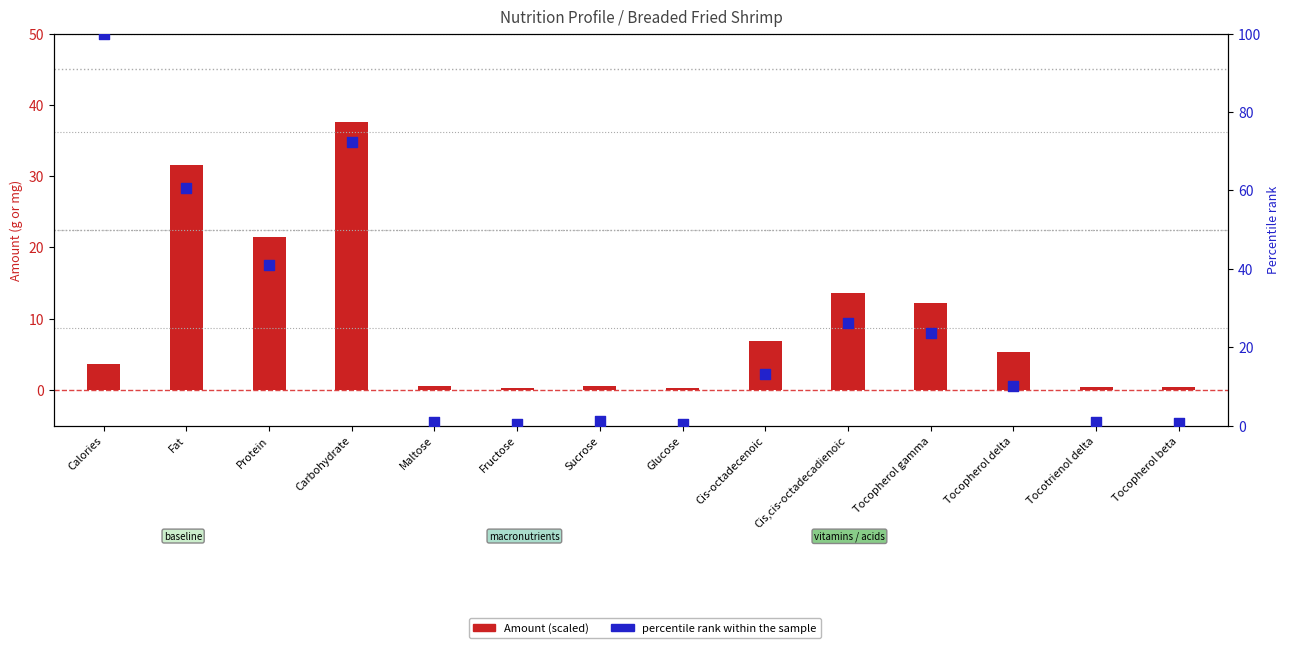

At how many categories does at least one series exceed 85?

1